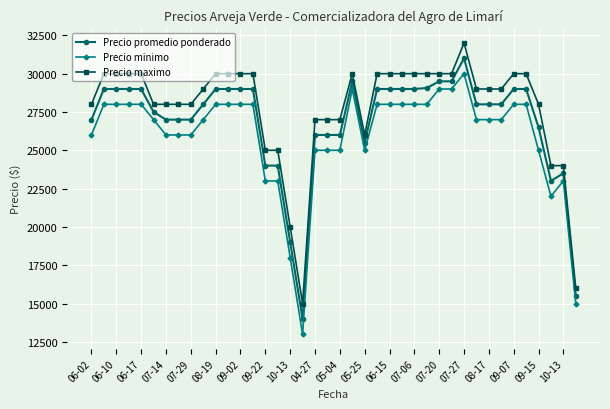

At how many categories does at least one series exceed 23717?

37